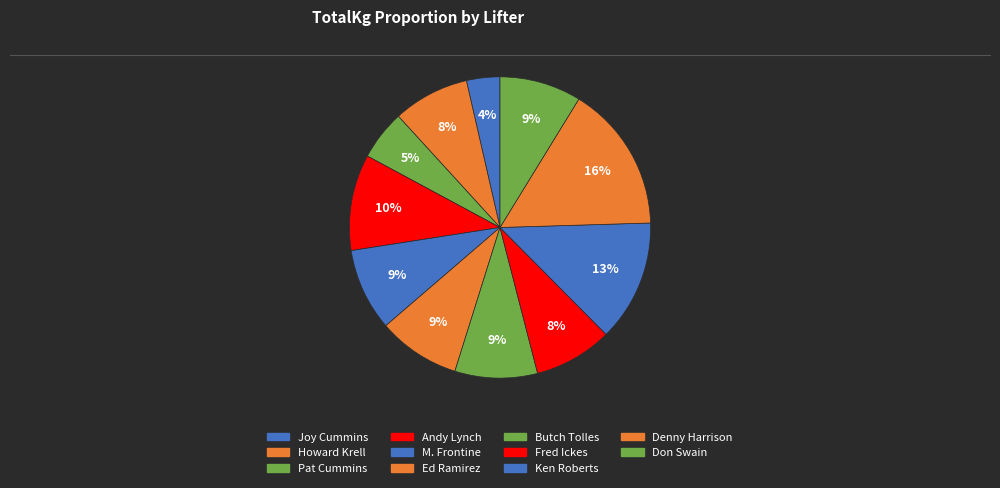

Count the number of slices in the pie.

11